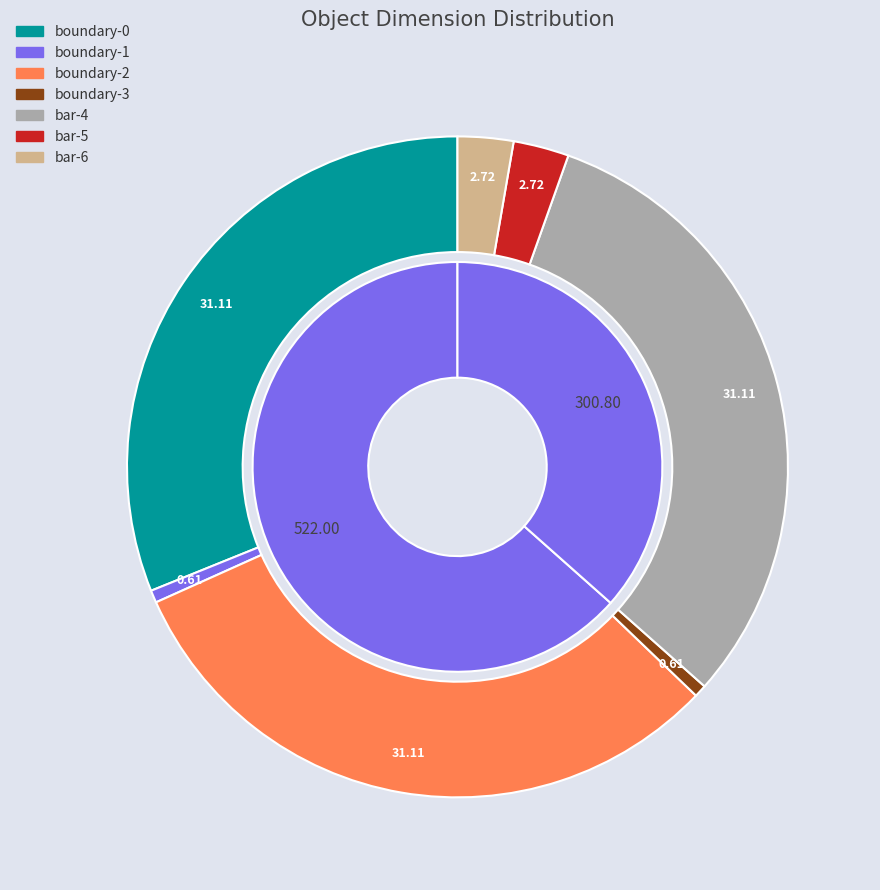

The bar-5 slice represents 9% of the pie. True or false?

False